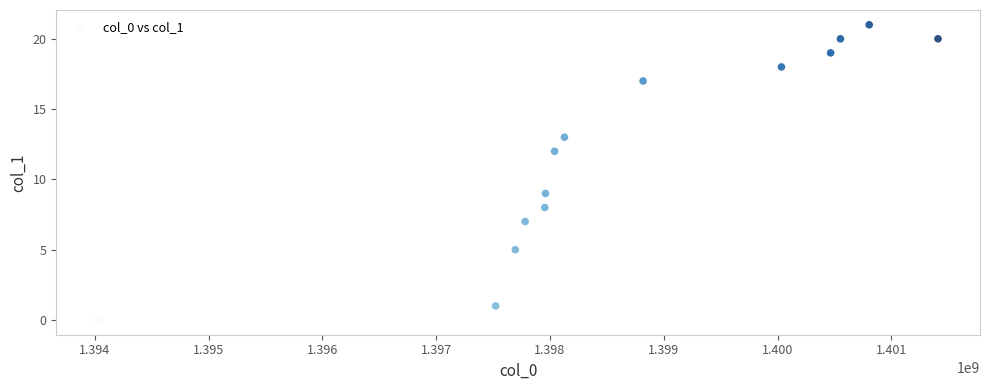

What is the range of Y values (max minus min)?

21